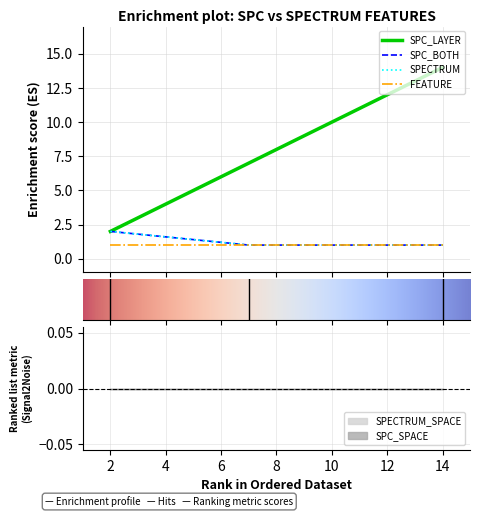

What is the maximum value for SPC_BOTH?

2